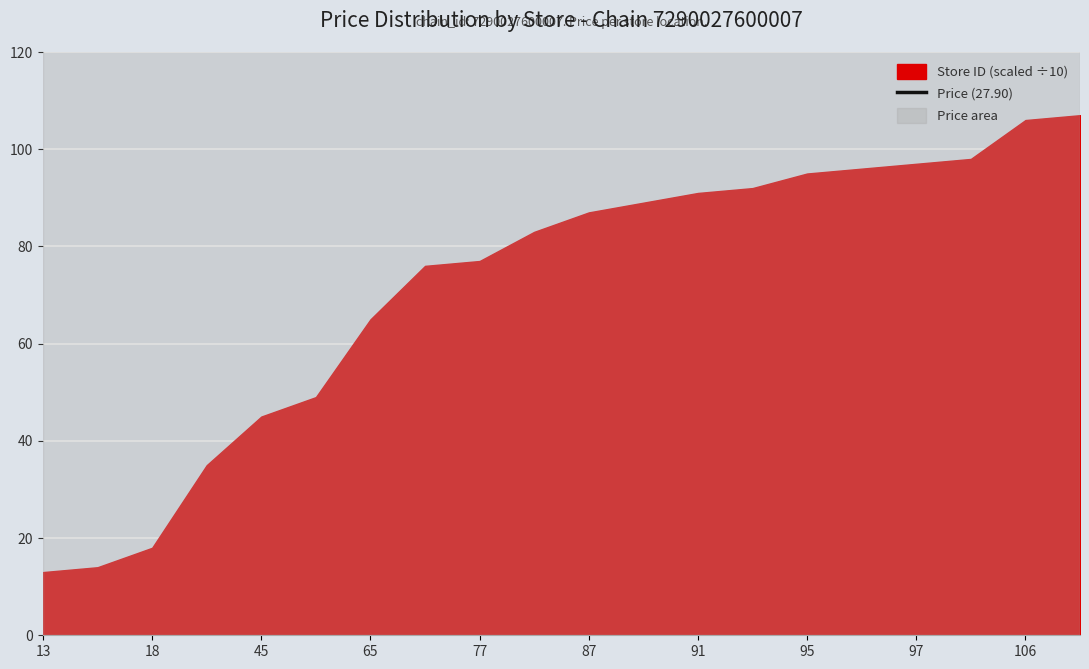

True or false: price has more than 0 interior local peaks.

False